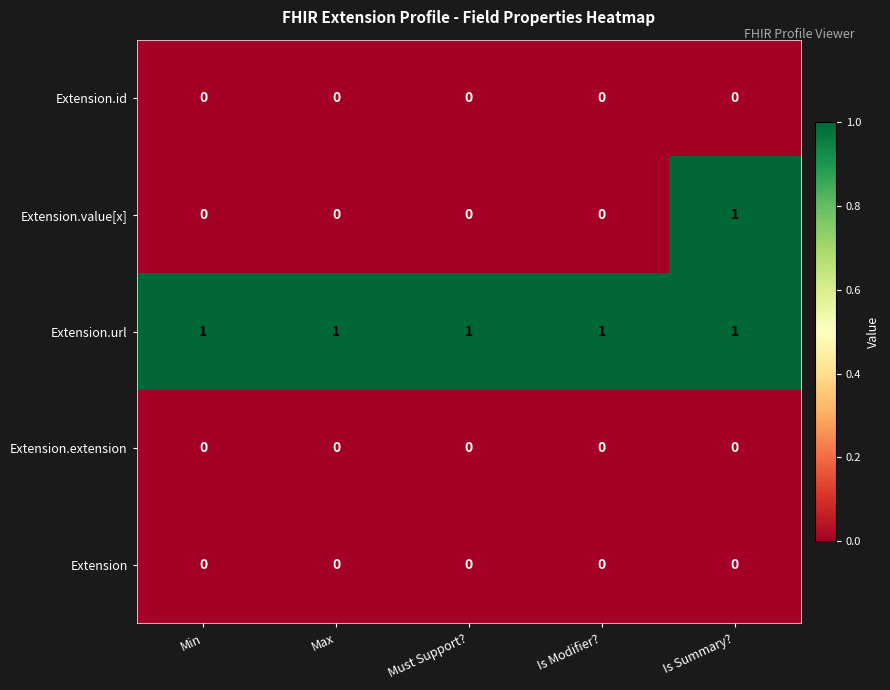

Which series has the largest range (max minus min)?

Extension.value[x]